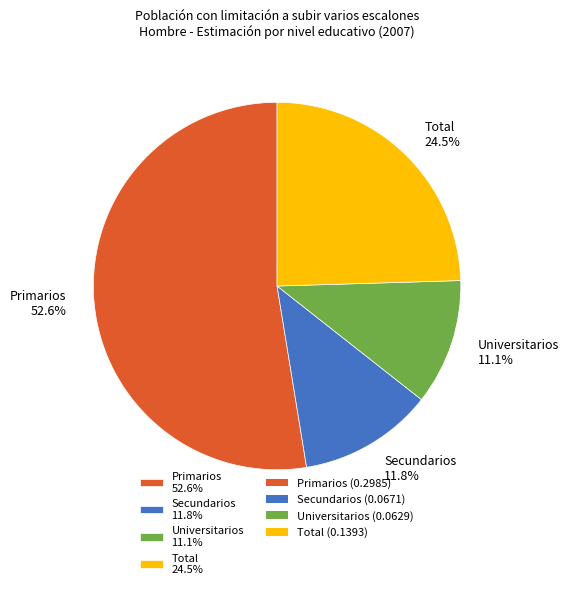

Which slice is the largest?

Primarios